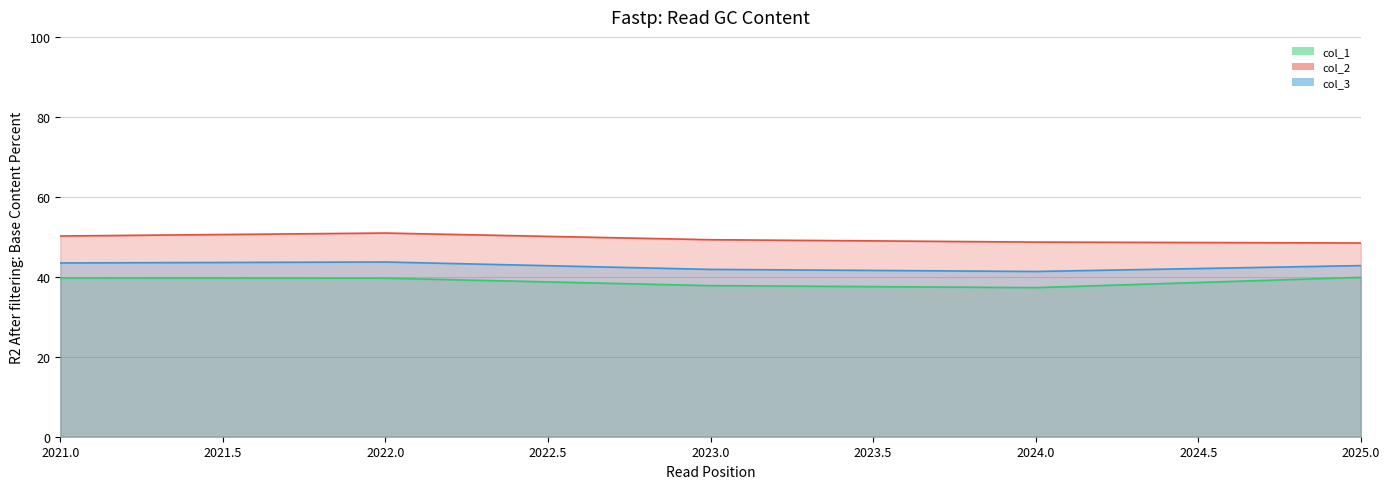

Count the number of categories in the chart.

5